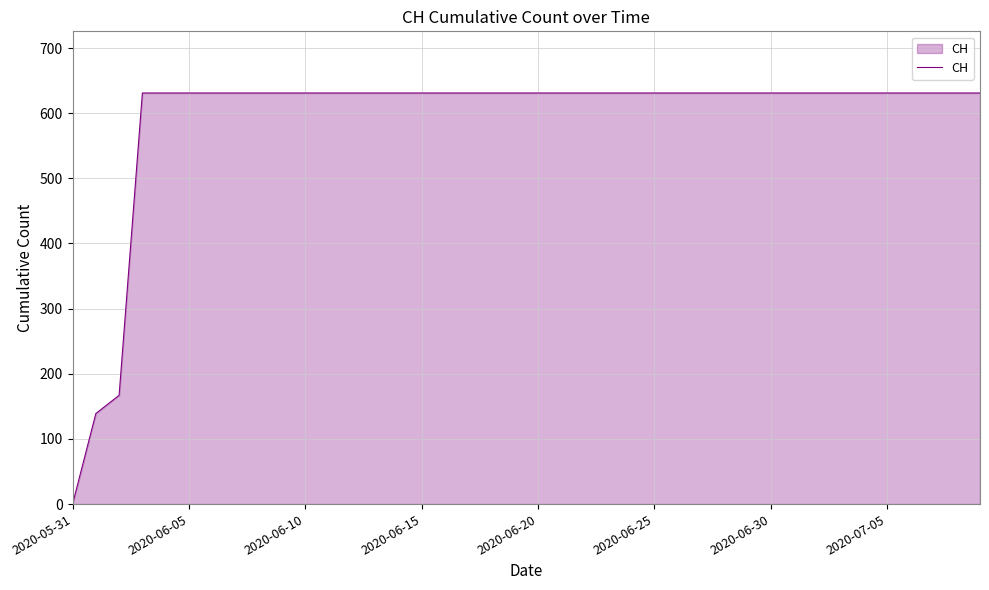

What is the maximum value shown in the chart?

631